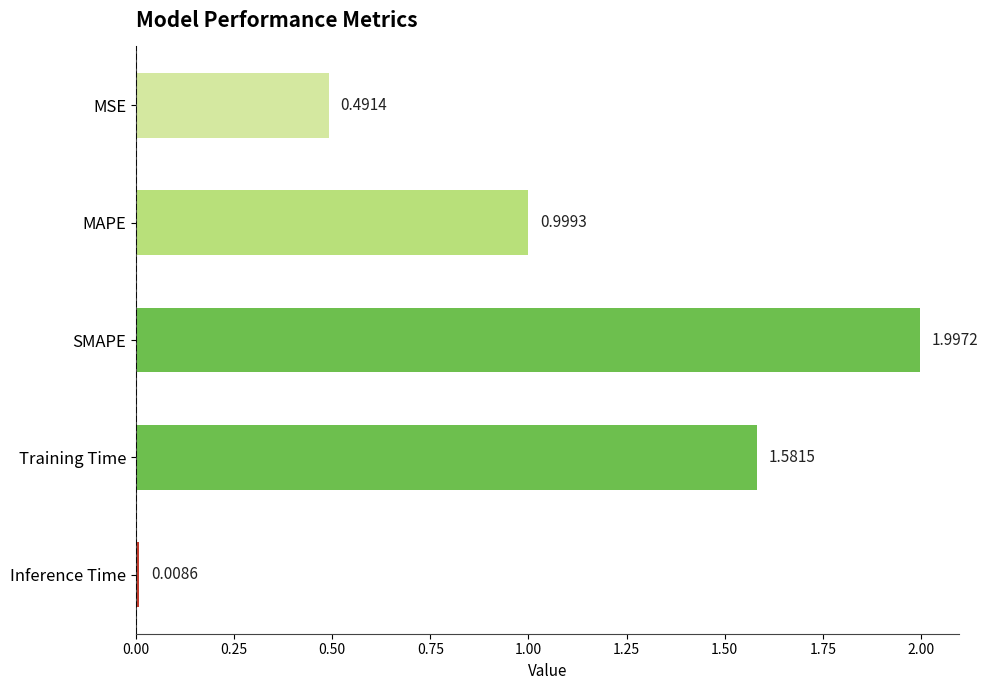

What is the label of the 3rd bar from the top?

SMAPE